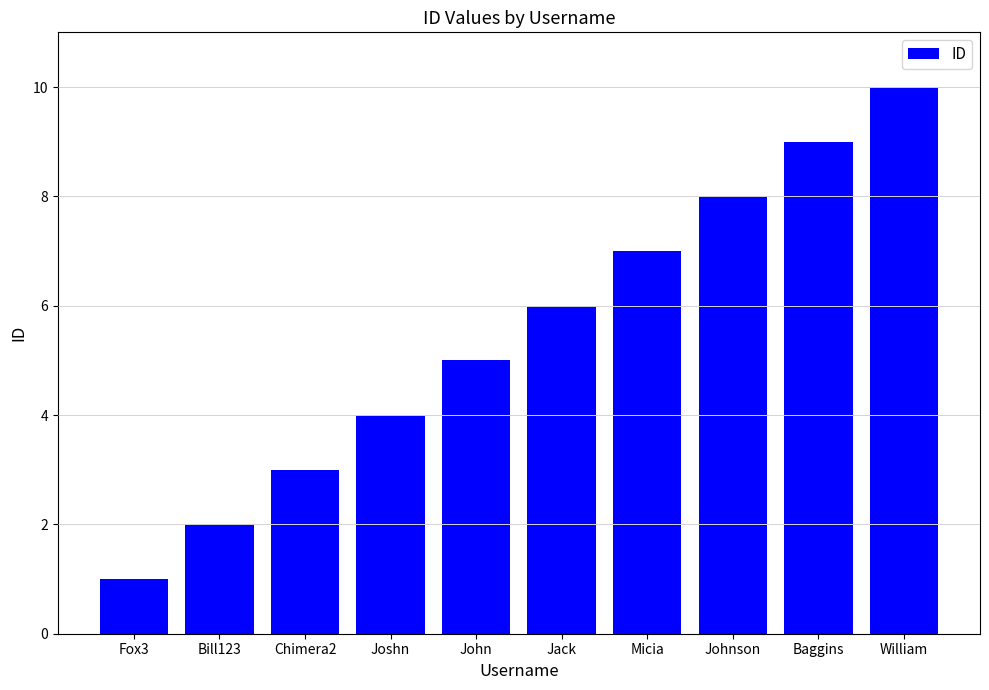

What is the difference between the values at Johnson and Baggins?

1